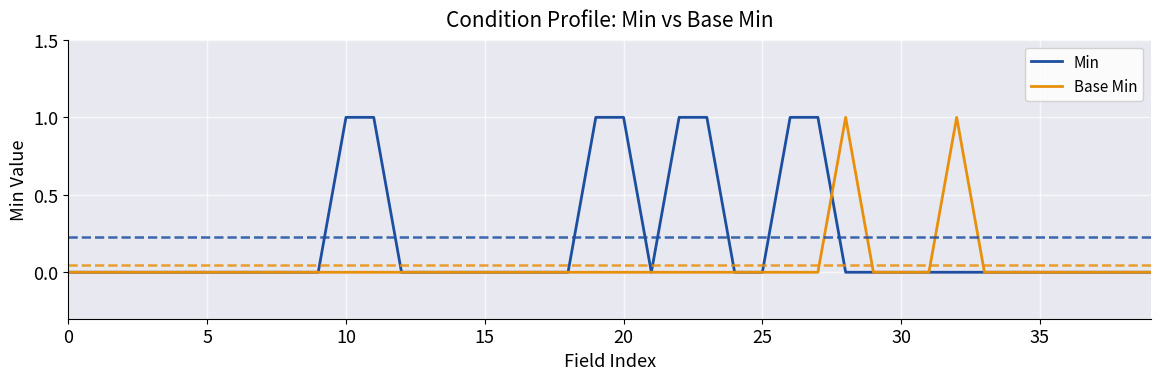

Reading left to right, list all the values displayed in this chart.

Min: 0	0	0	0	0	0	0	0	0	0	1	1	0	0	0	0	0	0	0	1	1	0	1	1	0	0	1	1	0	0	0	0	0	0	0	0	0	0	0	0
Base Min: 0	0	0	0	0	0	0	0	0	0	0	0	0	0	0	0	0	0	0	0	0	0	0	0	0	0	0	0	1	0	0	0	1	0	0	0	0	0	0	0